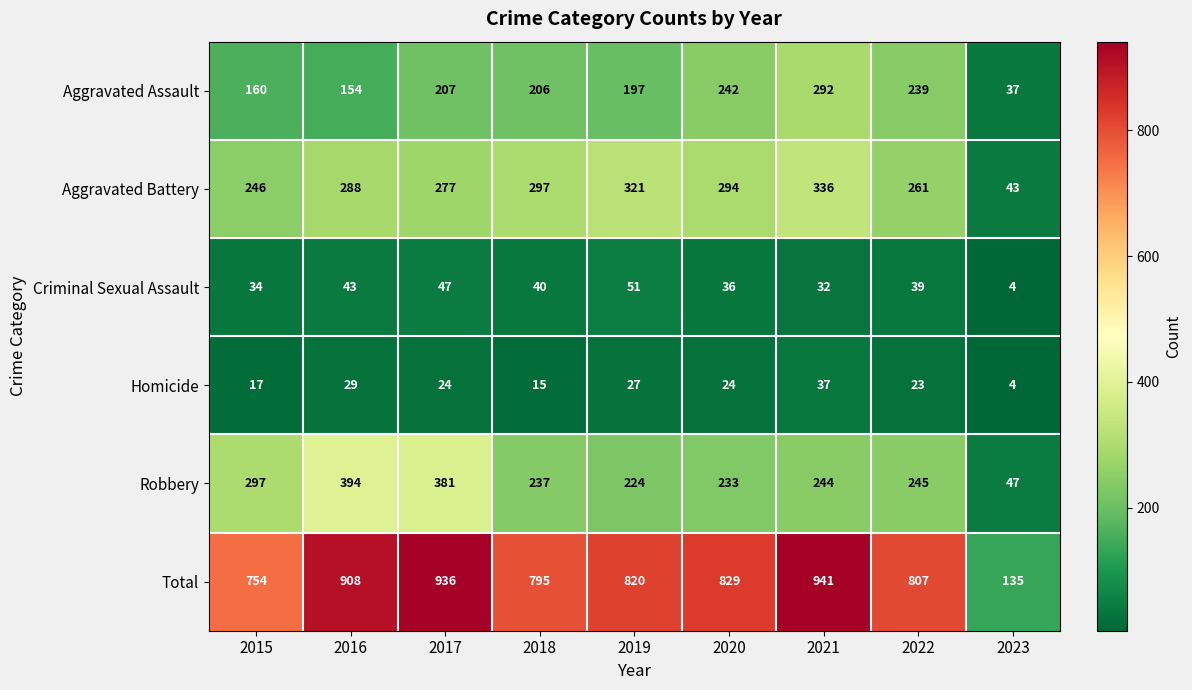

At how many categories does at least one series exceed 843?

3